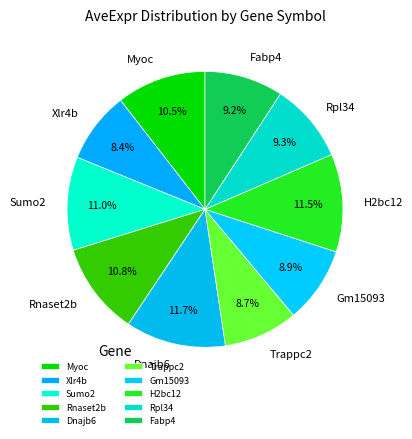

Between Dnajb6 and Xlr4b, which is larger?

Dnajb6